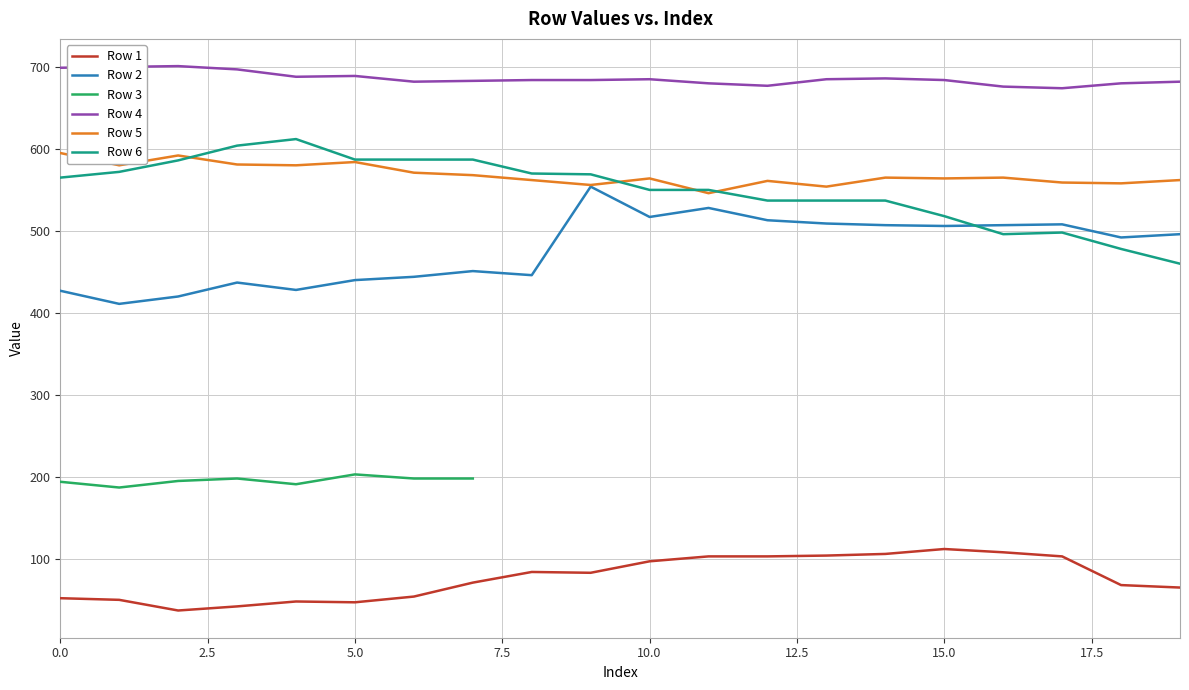

How many data points in Row 6 are above 565?

9